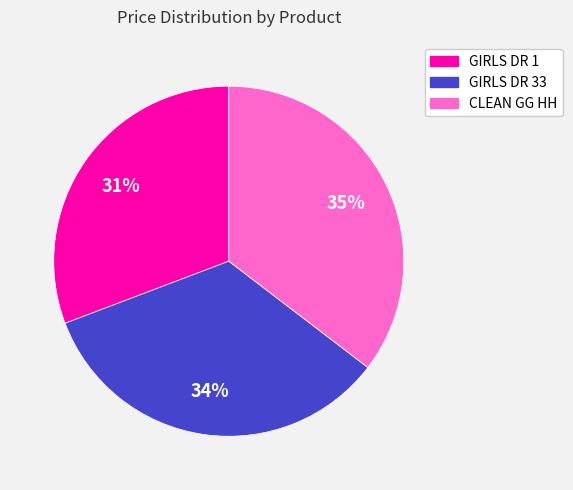

Do GIRLS DR 33 and CLEAN GG HH together represent more than half of the pie?

Yes